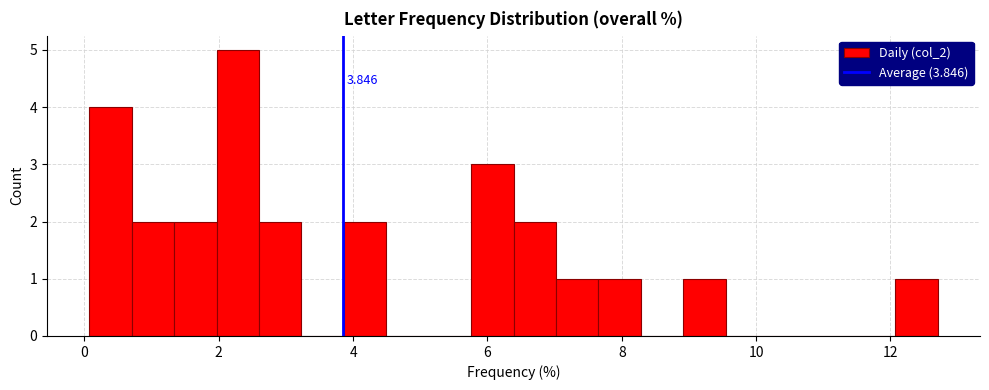

Around what value on the x-axis is the tallest bar? Give the approximate position of its centre, as read against the axis.

2.2